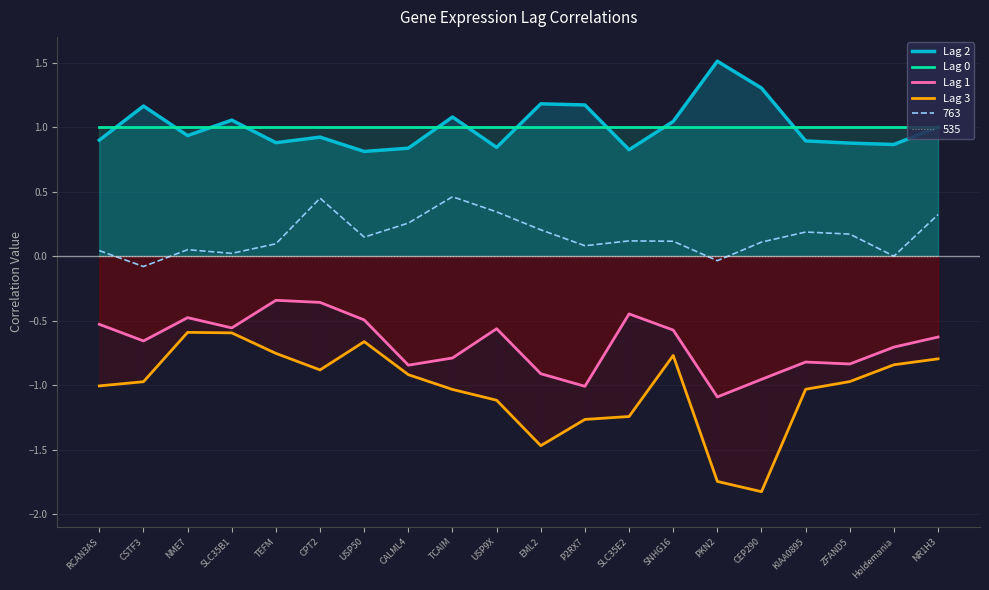

At which label is Lag 1 closest to 0?

TEFM